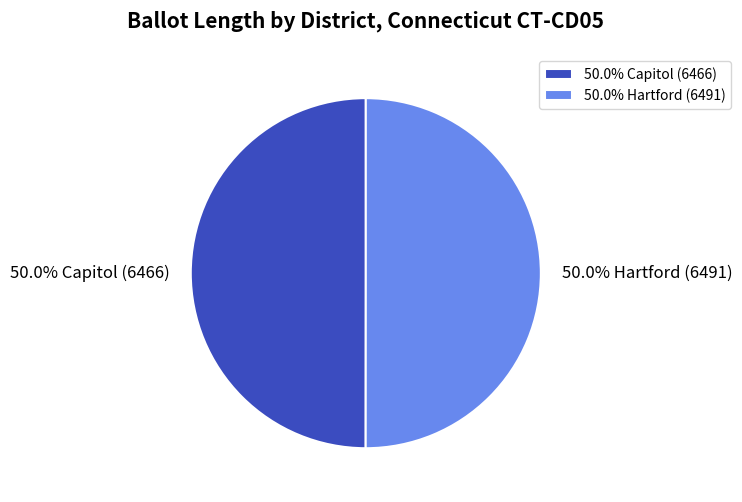

How many segments does this pie chart have?

2